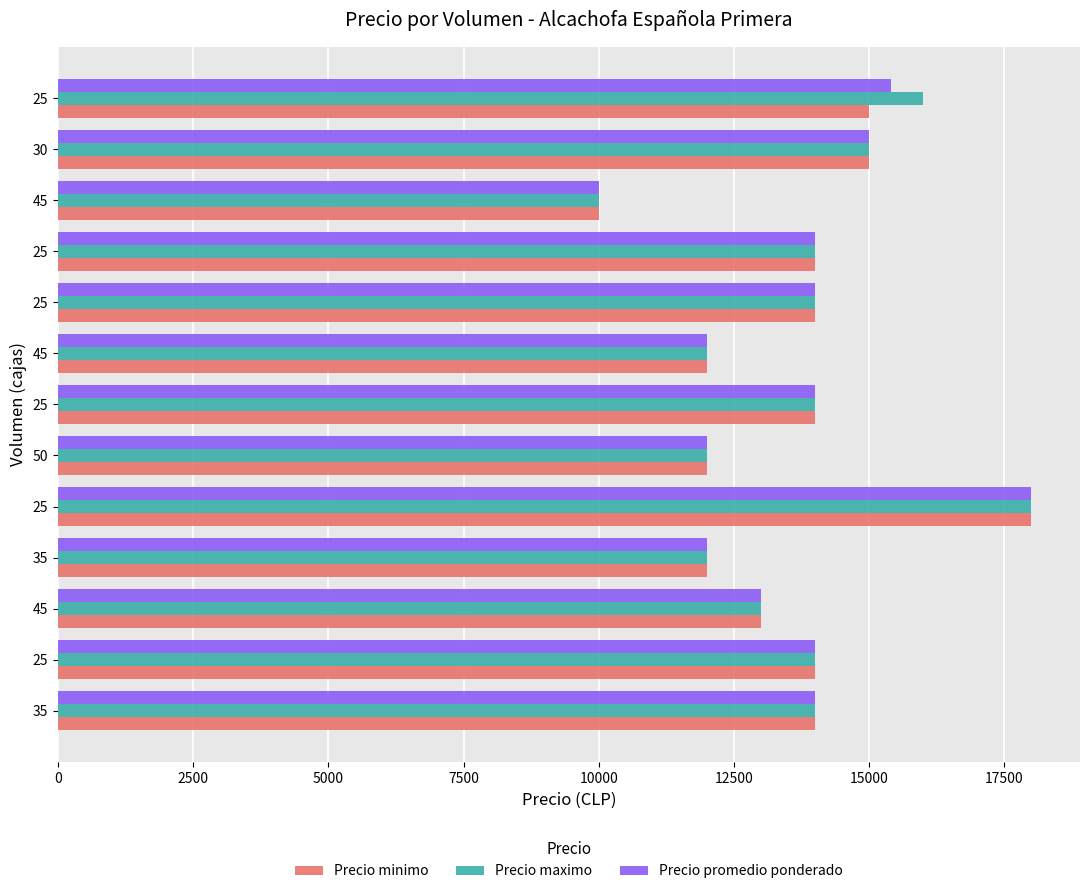

What is the greatest value displayed?

18000